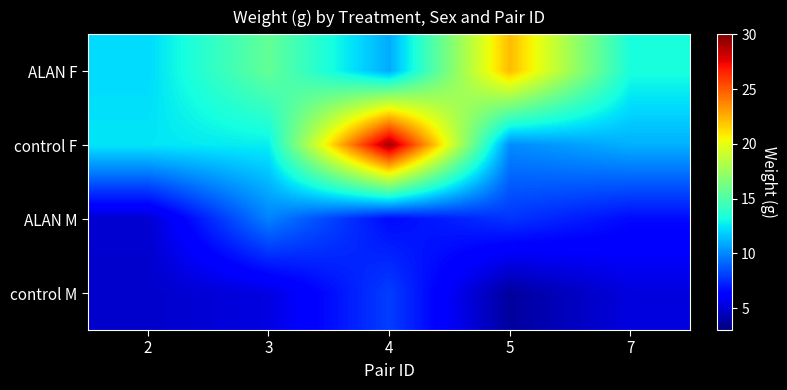

At 2, list the series in order from smallest to largest.

control M, ALAN M, ALAN F, control F